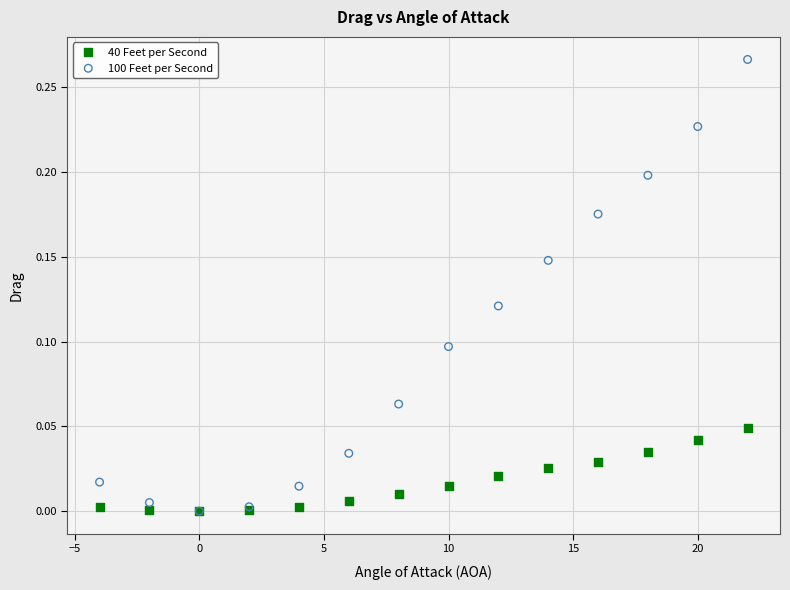

What are all the series names shown in the legend?

40 Feet per Second, 100 Feet per Second